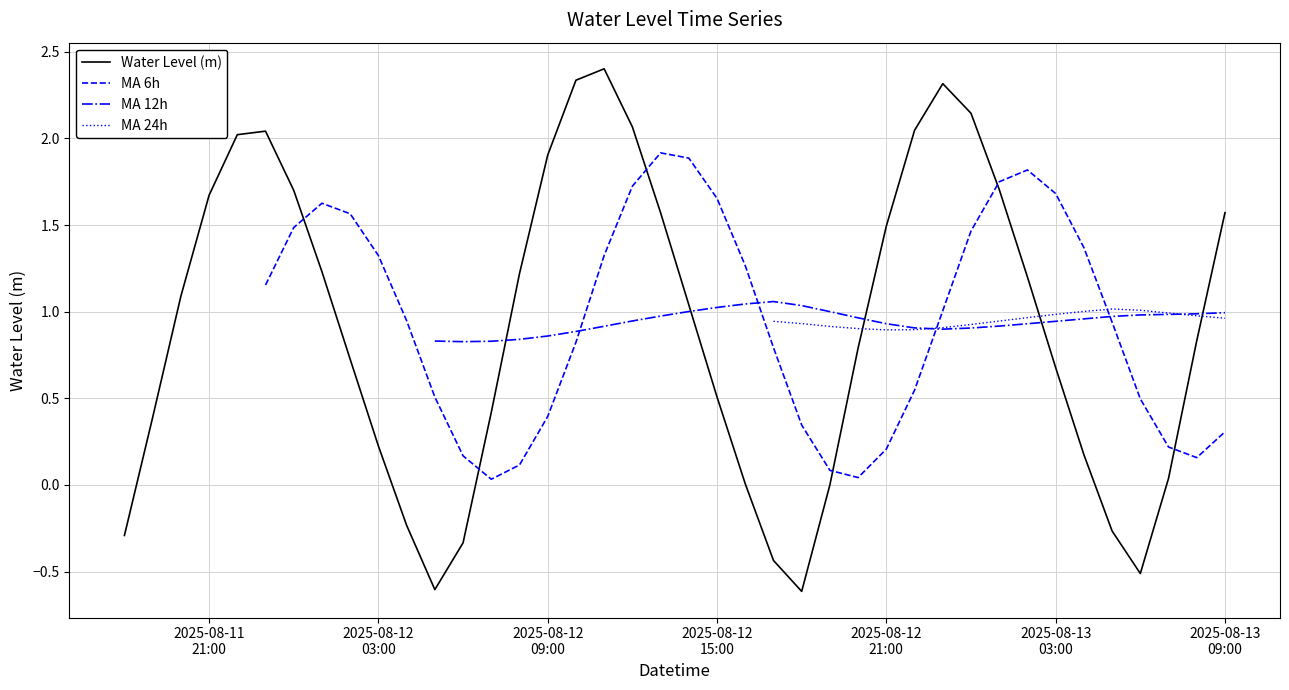

What is the highest value of the Water Level (m) series?

2.4